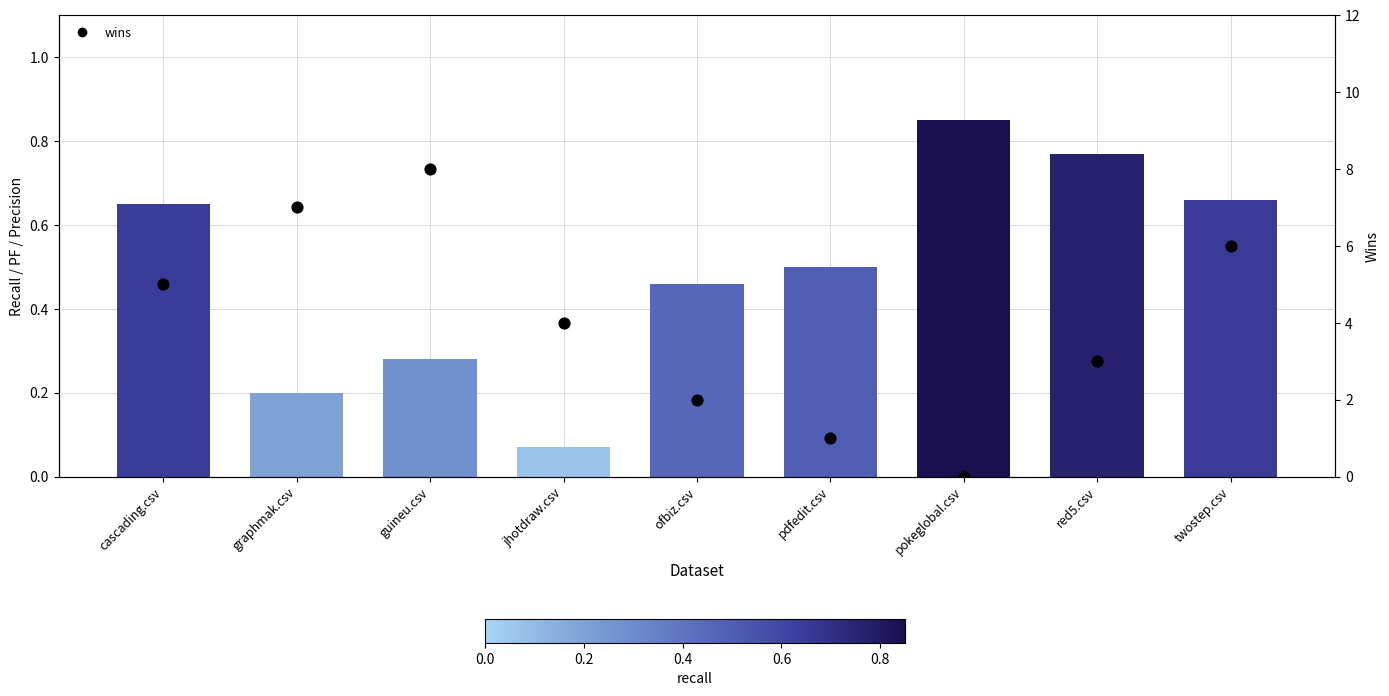

Which series has the largest total across all categories?

wins